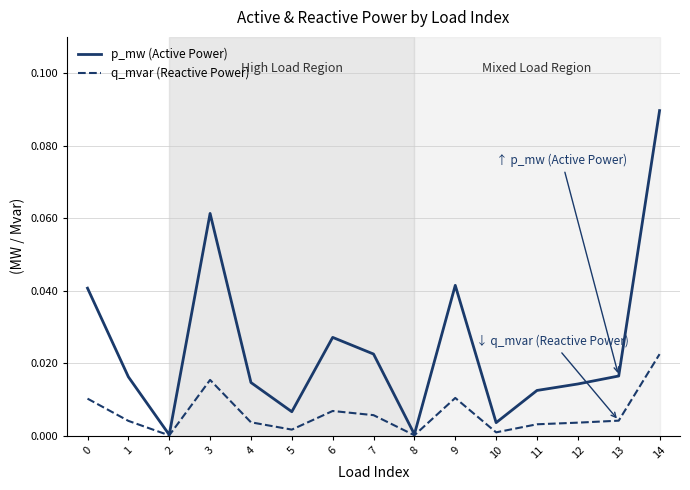

True or false: p_mw (Active Power) has a value of 0.0 at 11.

True